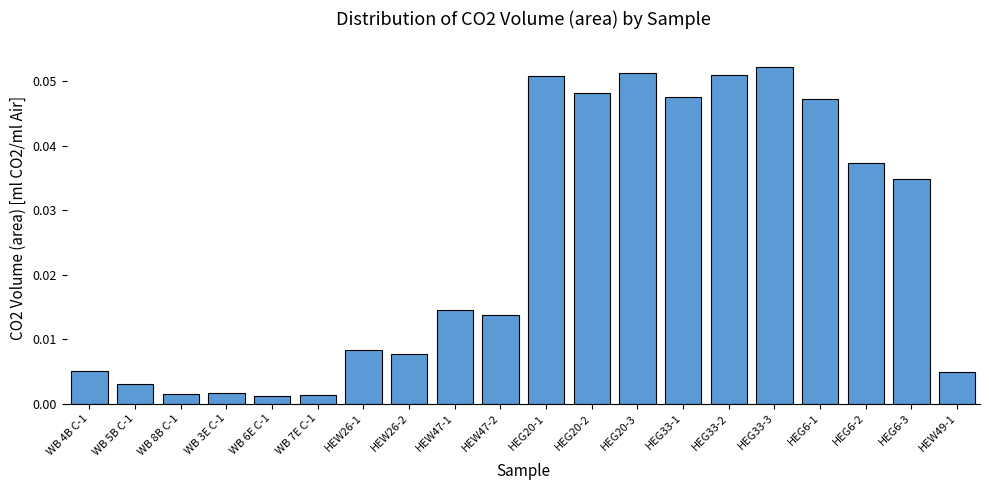

What is the label of the 1st bar from the left?

WB 4B C-1